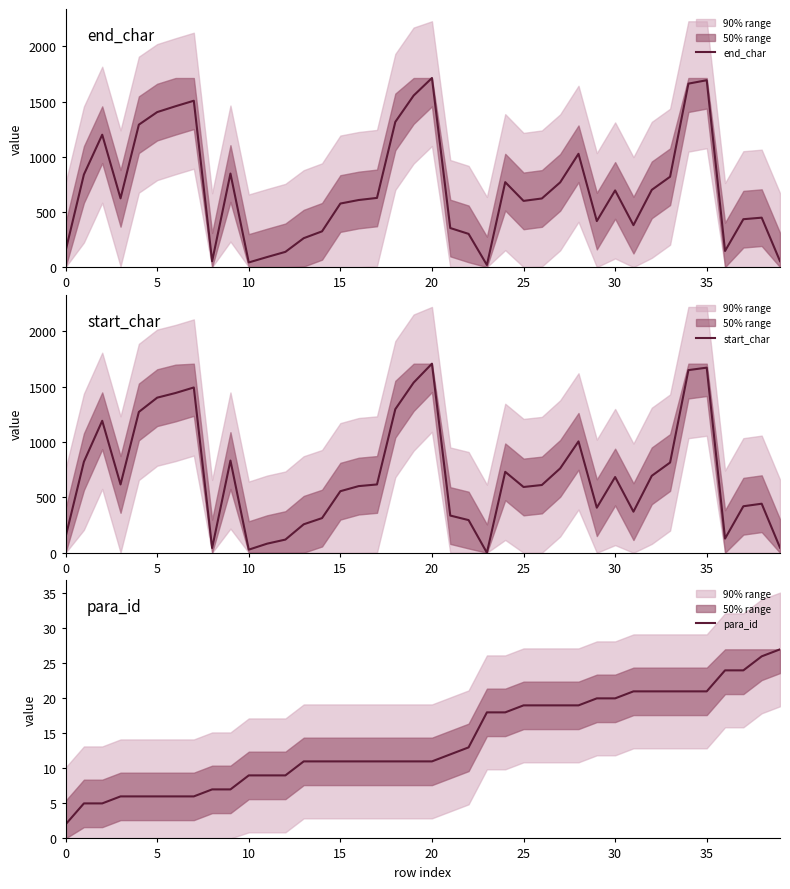

At 20, list the series in order from smallest to largest.

para_id, start_char, end_char